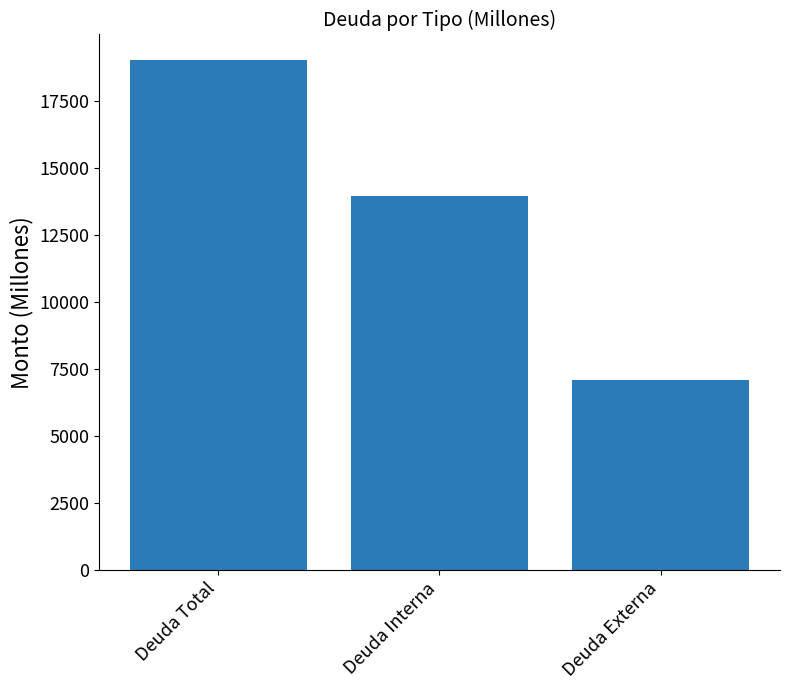

What is the maximum value shown in the chart?

19022.0